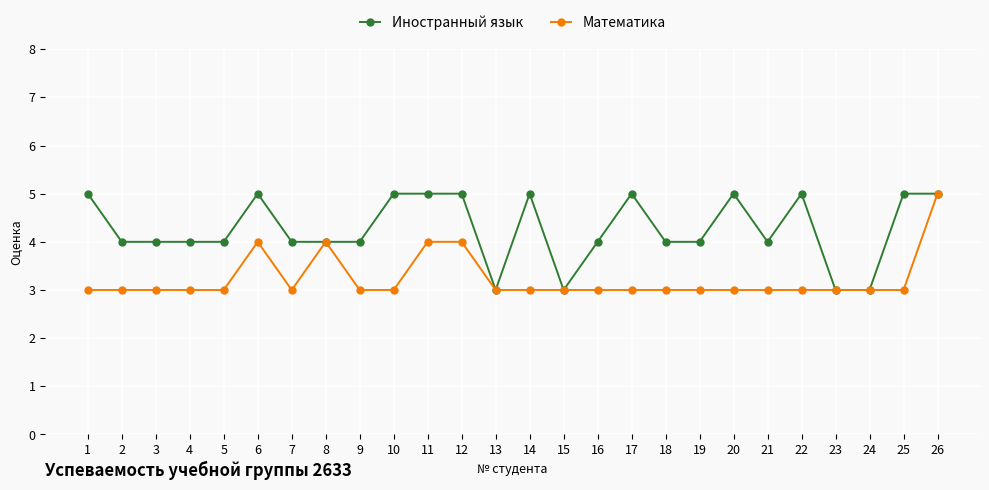

What is the value of the Иностранный язык point at the 26th from the left?

5